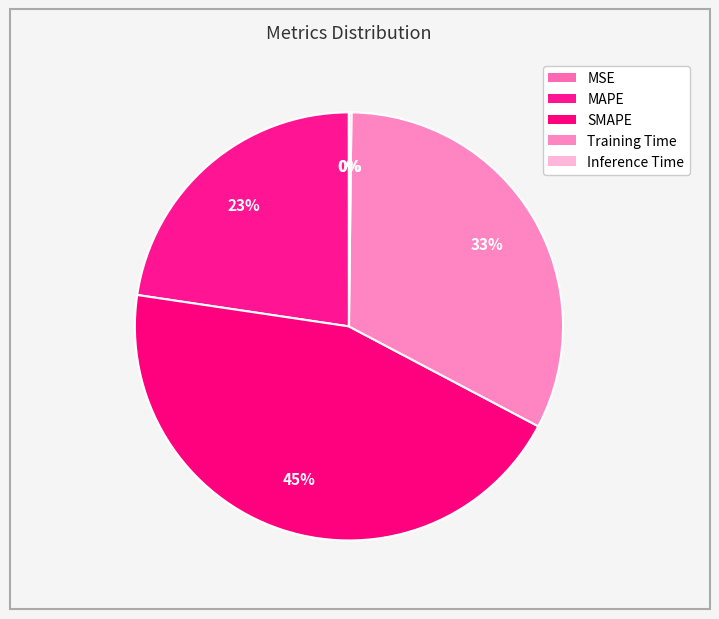

To the nearest percent, what is the combined percentage of MSE and Training Time?

33%